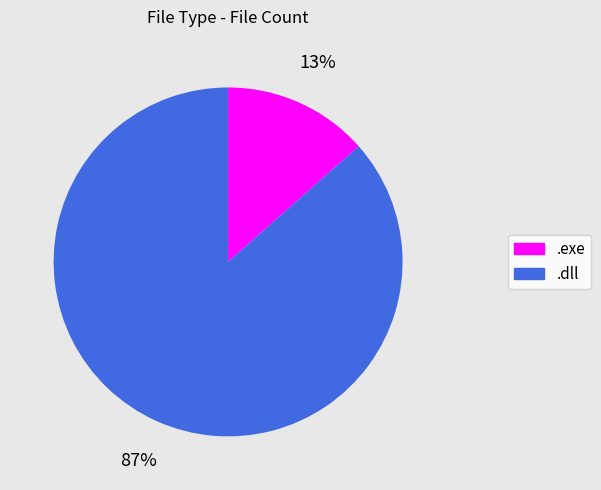

What percentage is the .dll slice, to the nearest percent?

87%